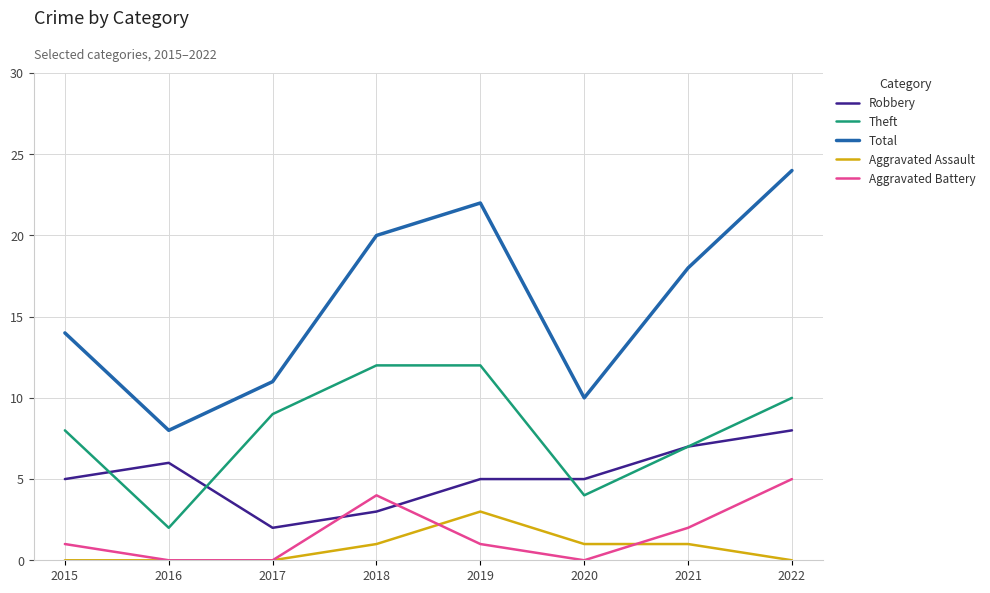

Which series has the widest spread of values?

Total